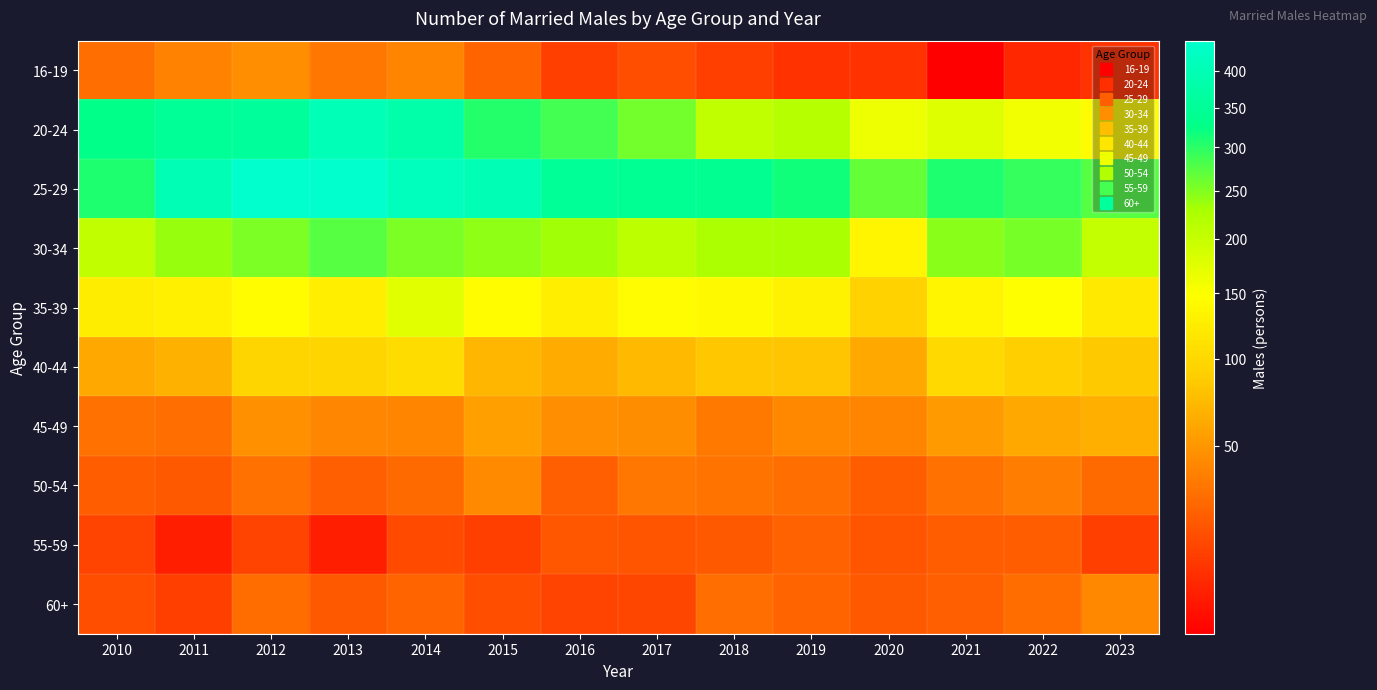

List the series in order of their peak value, lowest first.

55-59, 60+, 50-54, 16-19, 45-49, 40-44, 35-39, 30-34, 20-24, 25-29